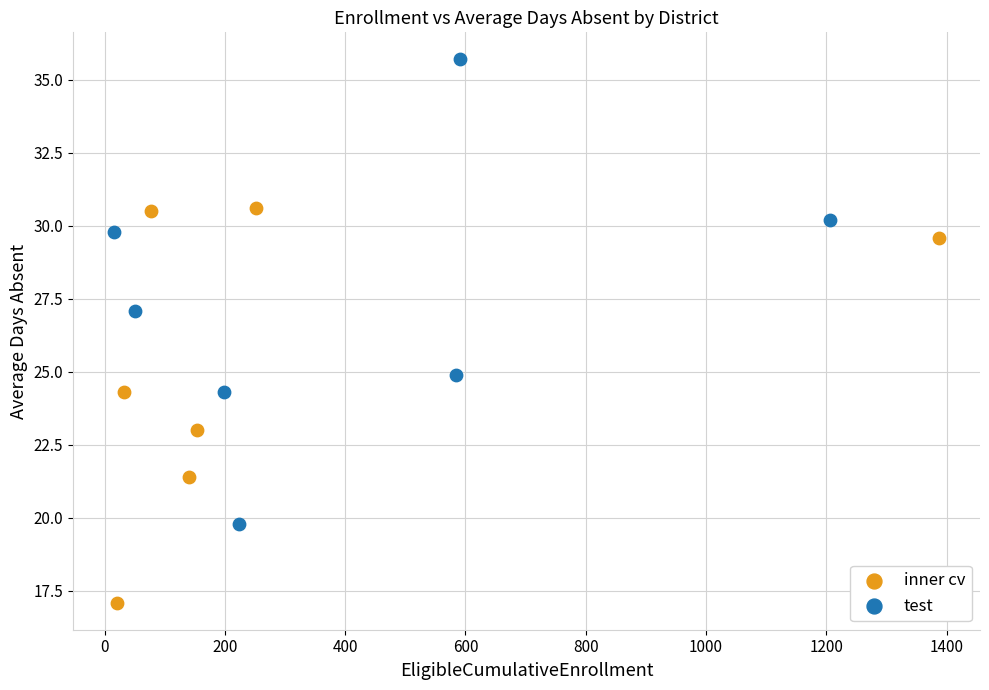

Which series reaches the minimum Y coordinate?

inner cv